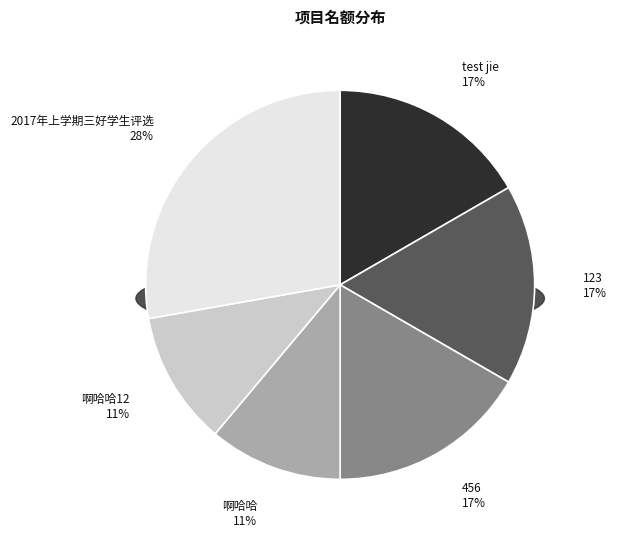

What is the ratio of the value at 啊哈哈 to the value at test jie?

0.7